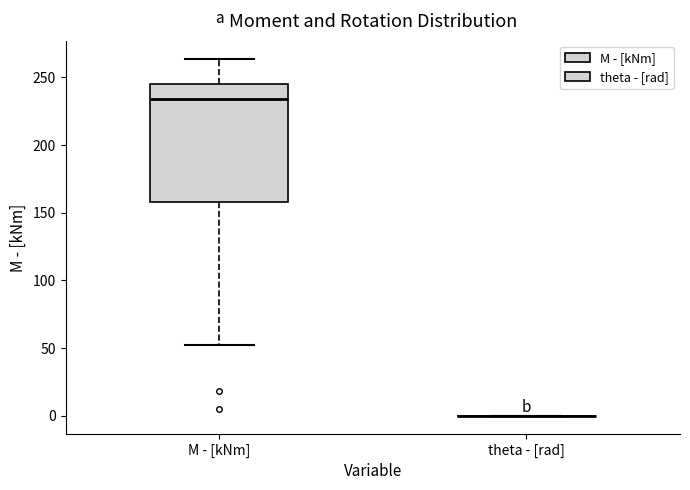

Reading left to right, transcribe this box plot: for each box, give where its median line is, the range the box spans, and where its two whiskers end, as read against the y-axis. The values are not printed on the chart, so give them approximately, as read against the axis.

M - [kNm]: median 235, box 160 to 245, whiskers 50 to 265
theta - [rad]: box collapsed to a line at 0, whiskers 0 to 0